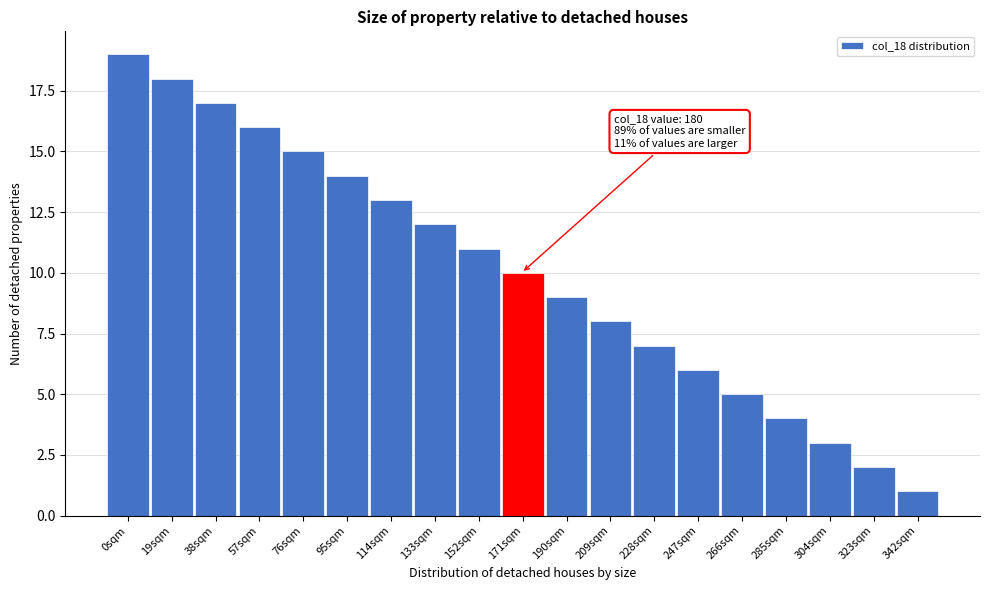

Reading right to left, list all the values displayed in this chart.

1	2	3	4	5	6	7	8	9	10	11	12	13	14	15	16	17	18	19